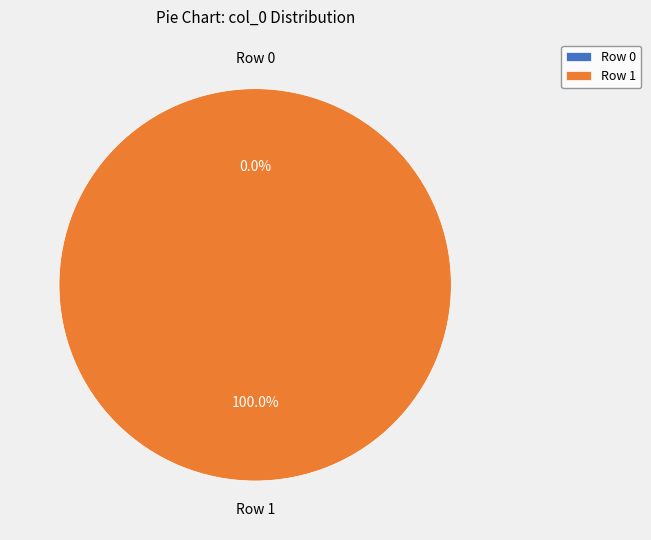

The Row 1 slice represents 100% of the pie. True or false?

True